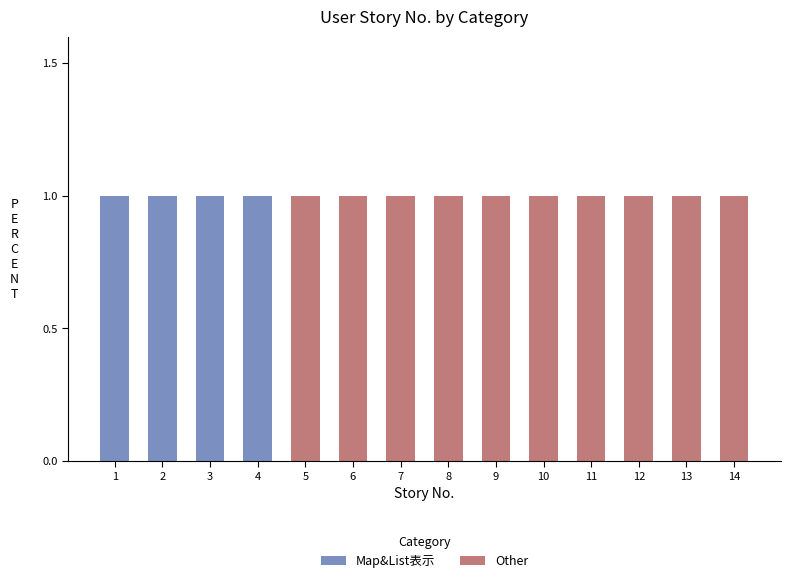

Count the number of data series in this chart.

2